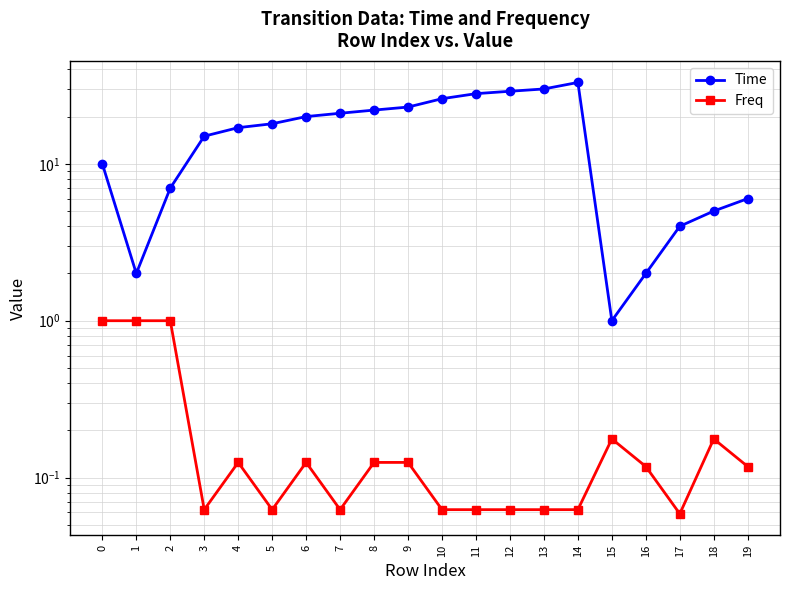

Does the chart have visible grid lines?

Yes